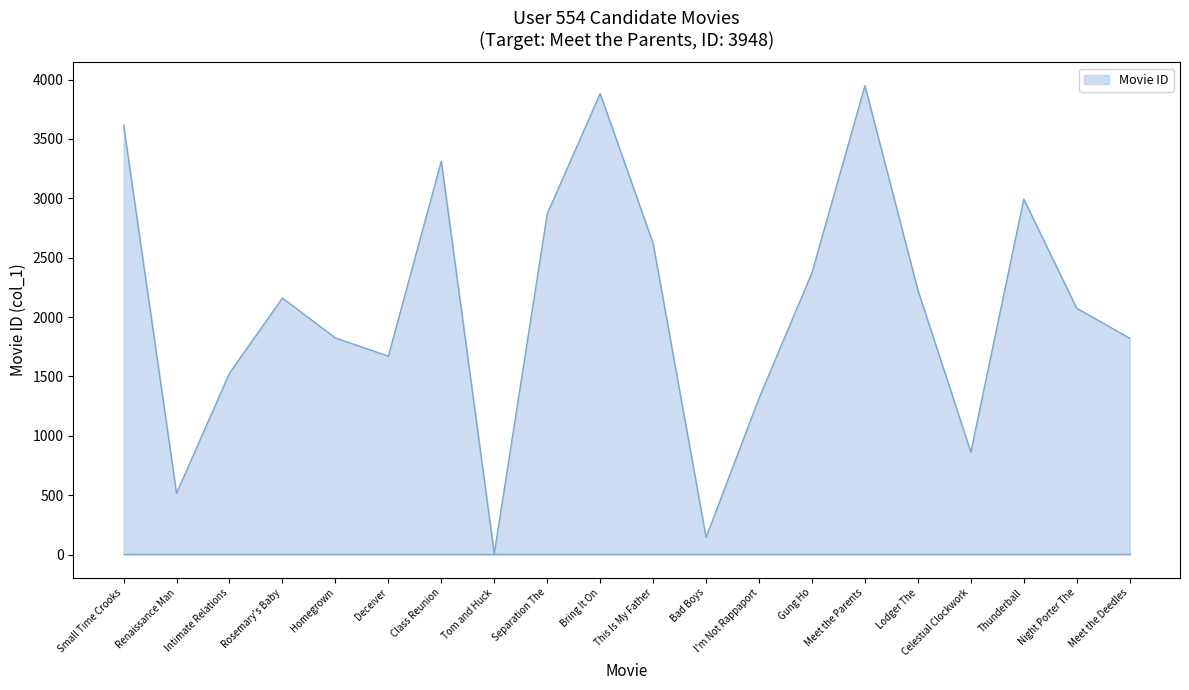

Which label corresponds to the smallest value in the chart?

Tom and Huck